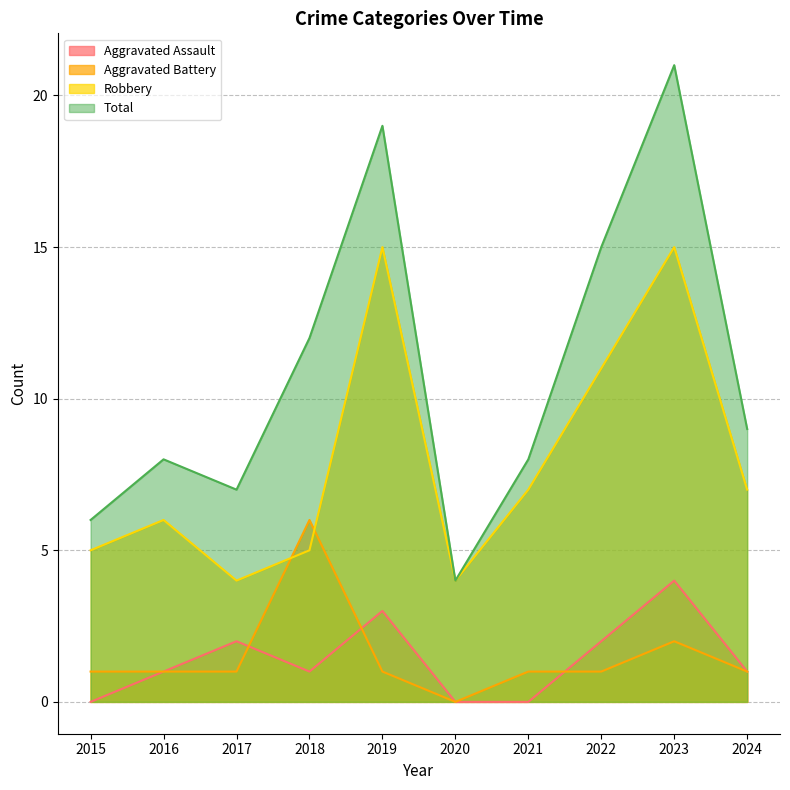

At which label does Total first exceed 9?

2018